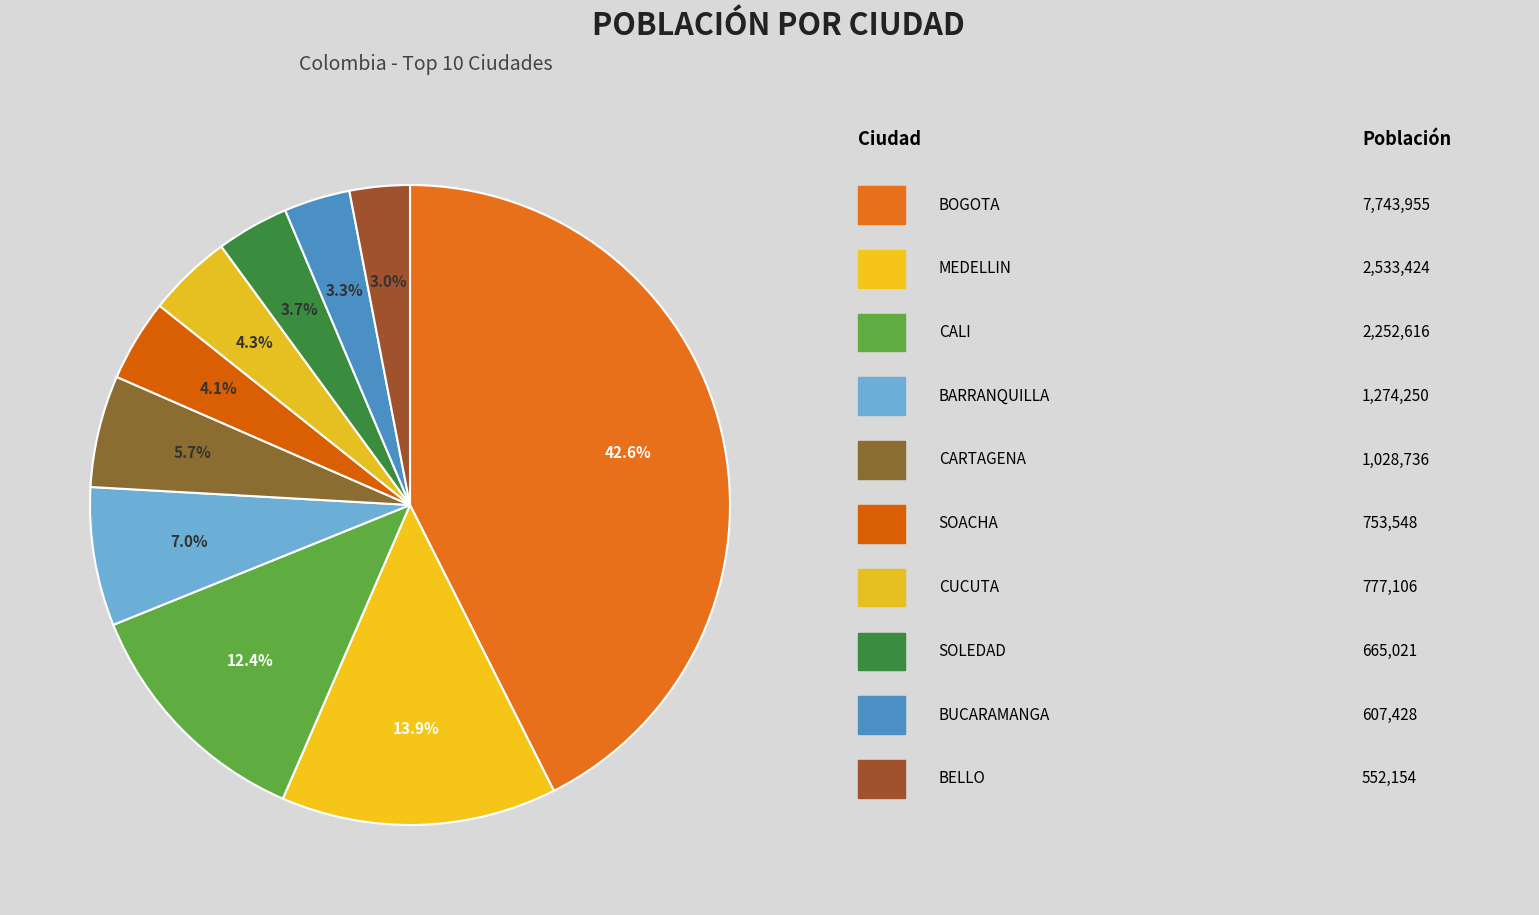

What is the largest slice in the pie chart?

BOGOTA